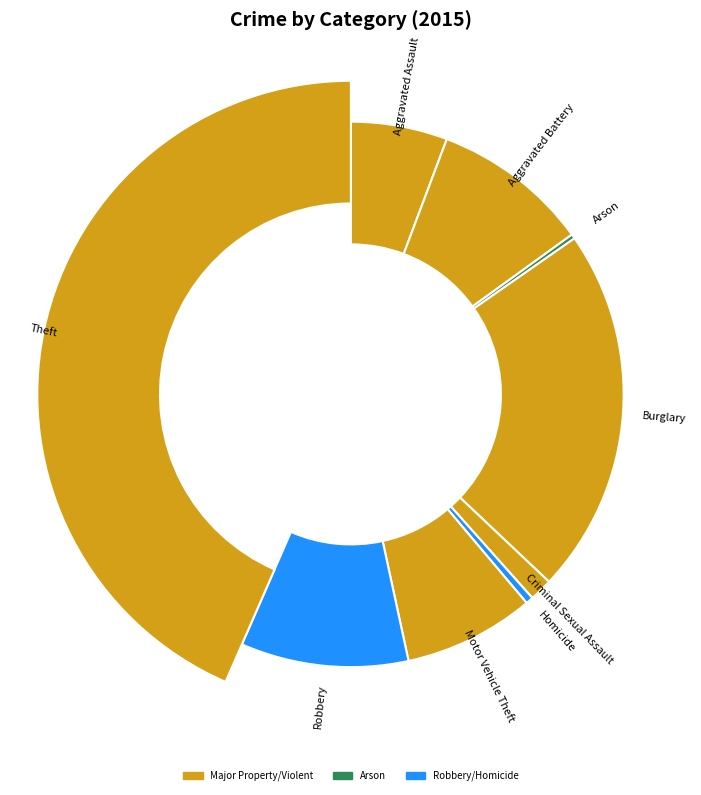

Is it true that Criminal Sexual Assault is 1% of the pie?

True